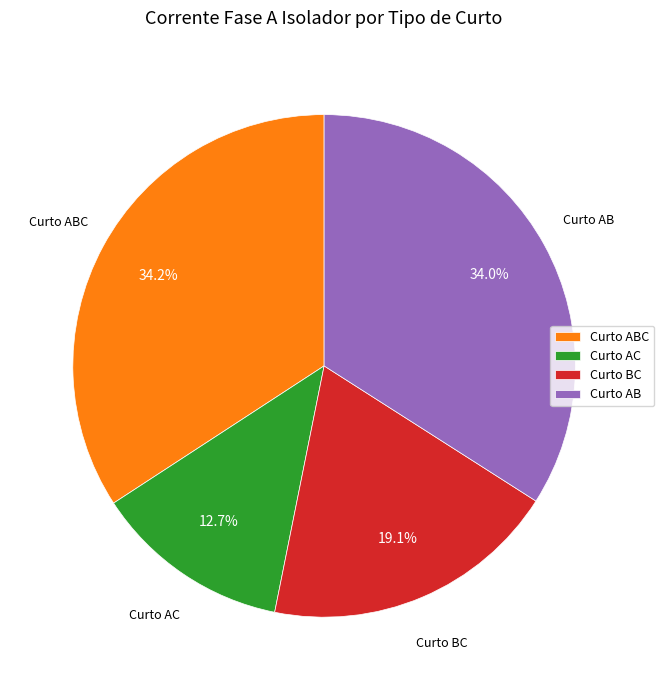

The Curto BC slice represents 8% of the pie. True or false?

False